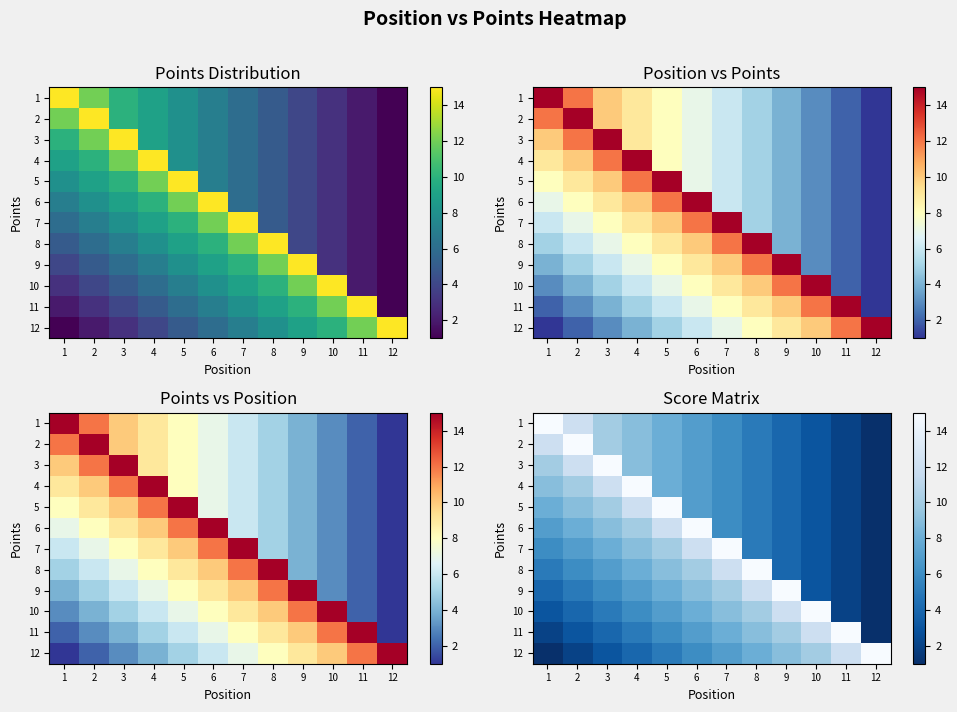

True or false: 4 has a value of 6 at 7.

True